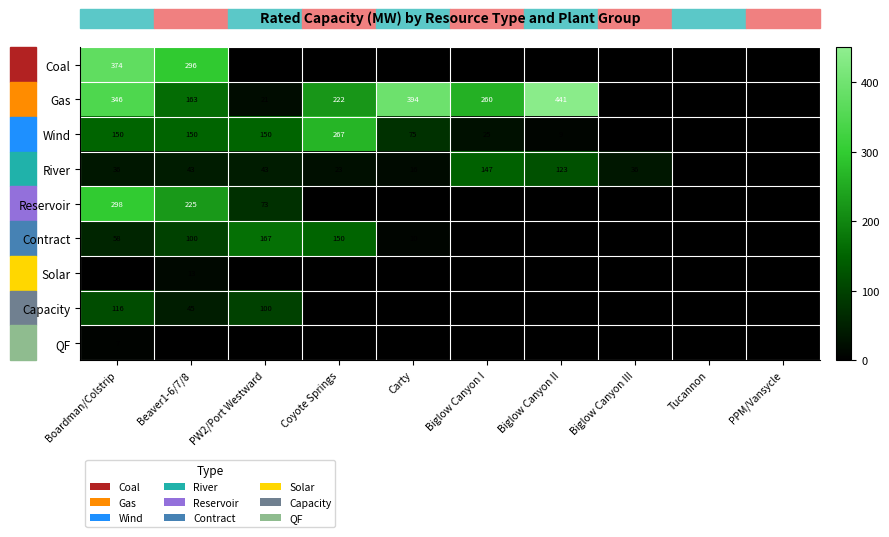

What is the difference between the highest and lowest values at Biglow Canyon III?

36